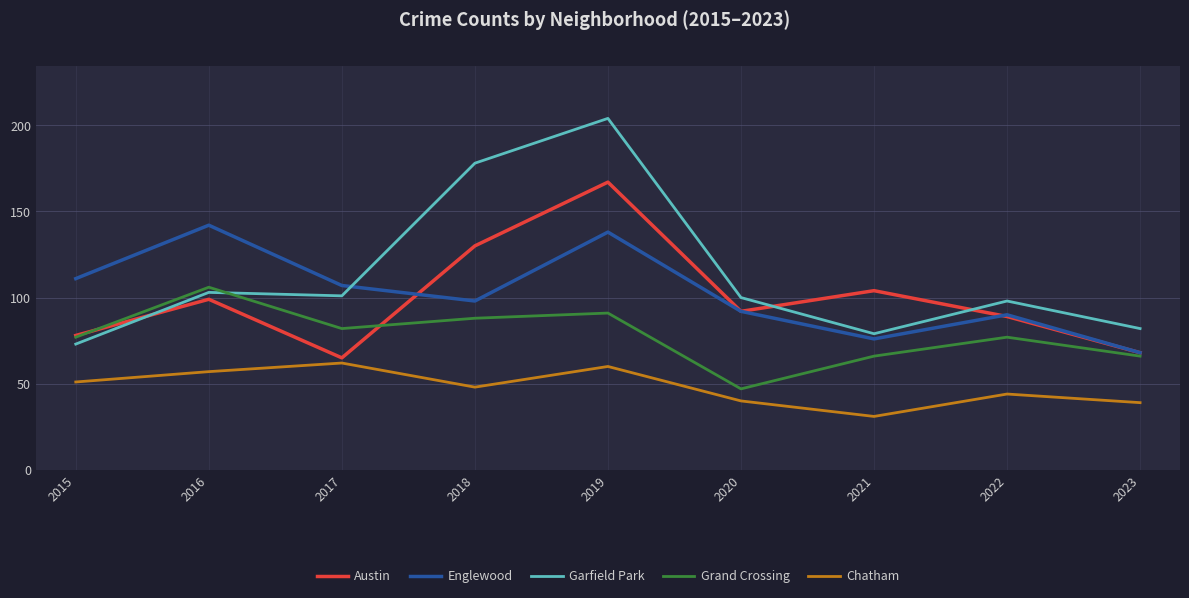

Read the Grand Crossing value at 2020, to the nearest 10.

50